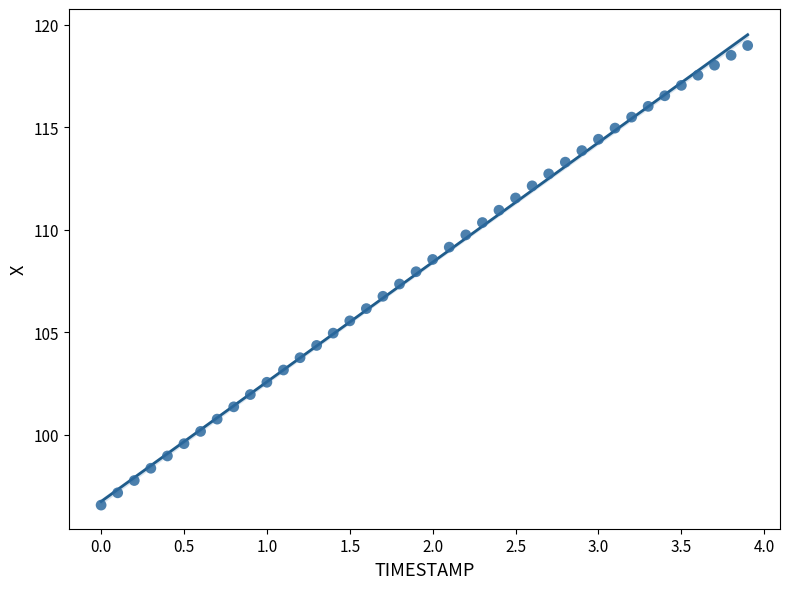

What is the range of X values (max minus min)?

3.9